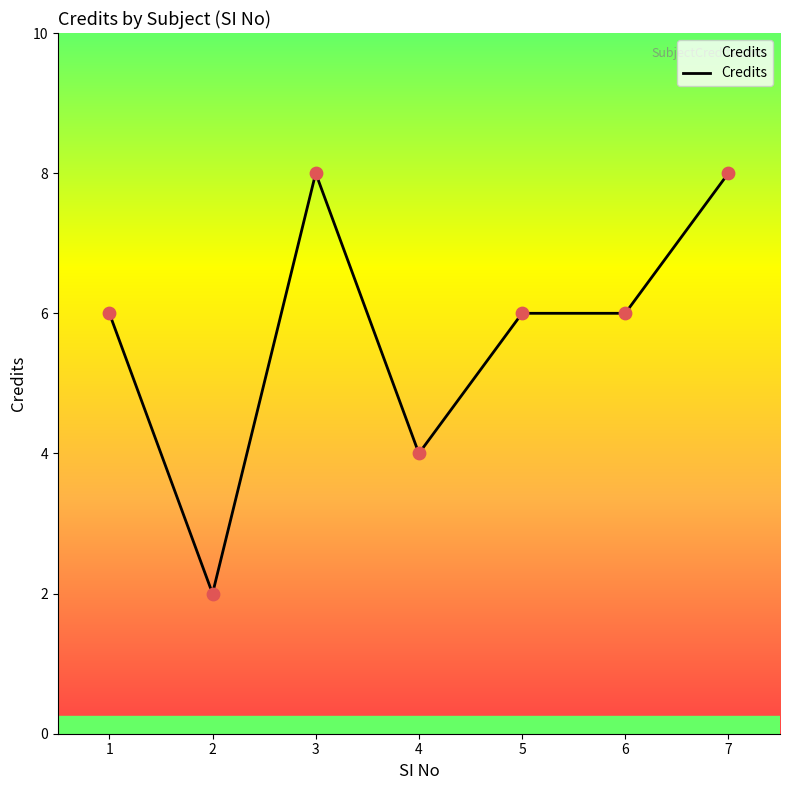

Approximately how many times larger is the value at 3 compared to 2?

4.0